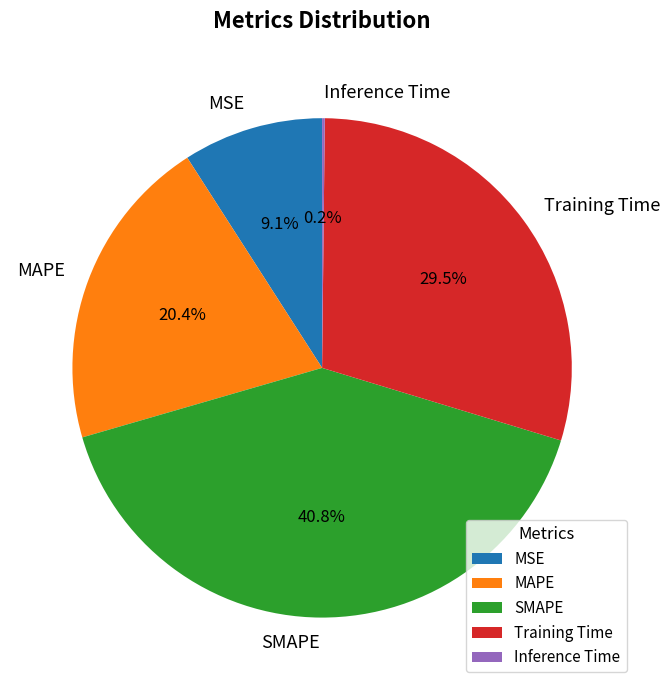

Combined, what portion of the pie is Training Time and MAPE?

49.9%